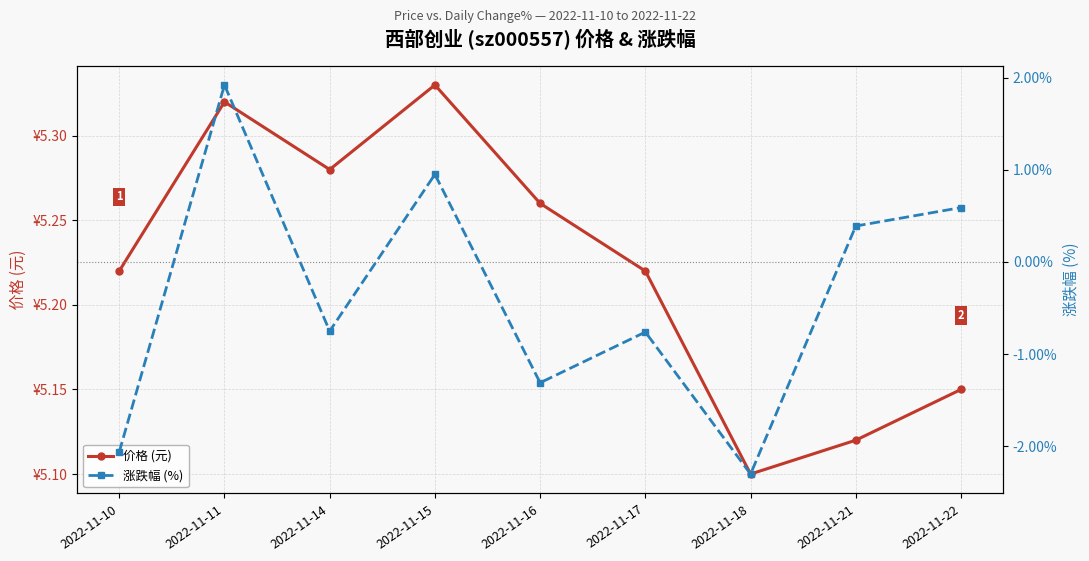

Which series changed the most between 2022-11-11 and 2022-11-17?

涨跌幅 (%)